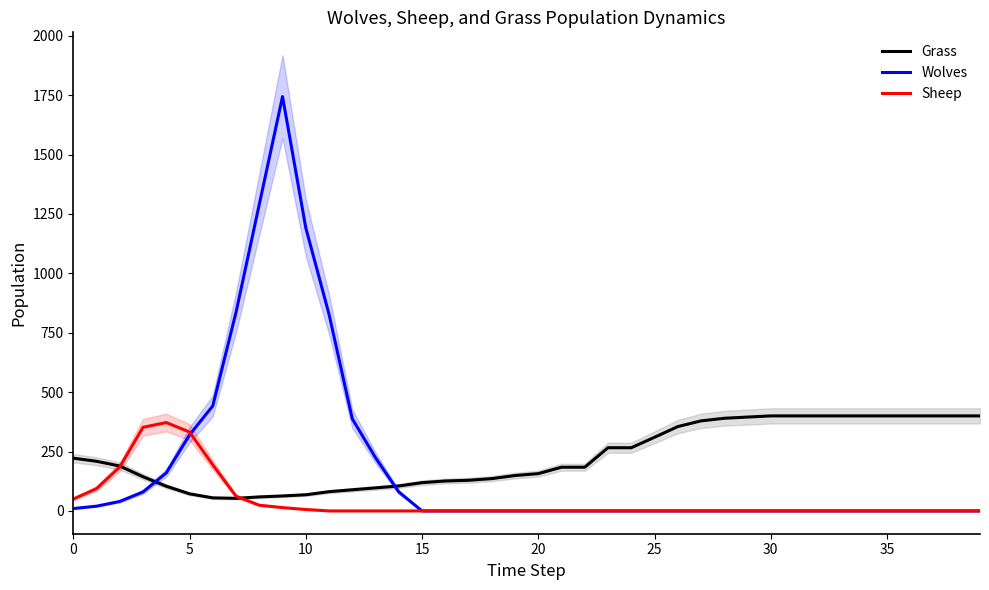

At how many categories does at least one series exceed 1311?

1